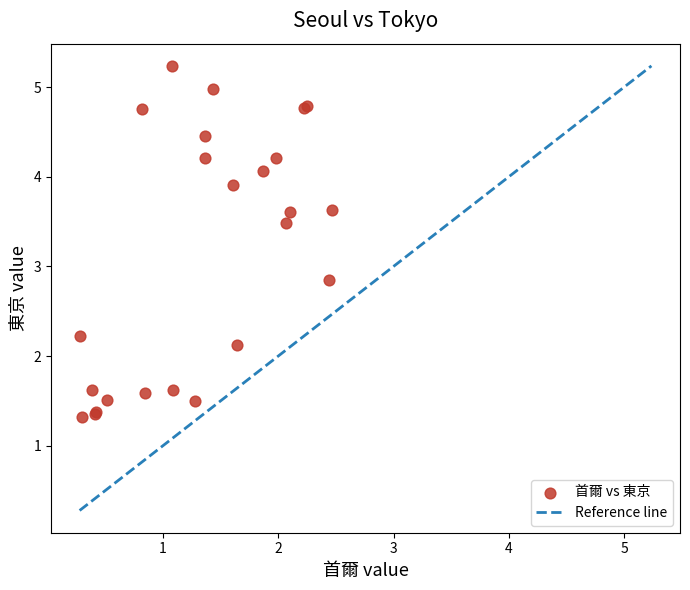

What Y value in the scatter plot is closest to 3?

2.8